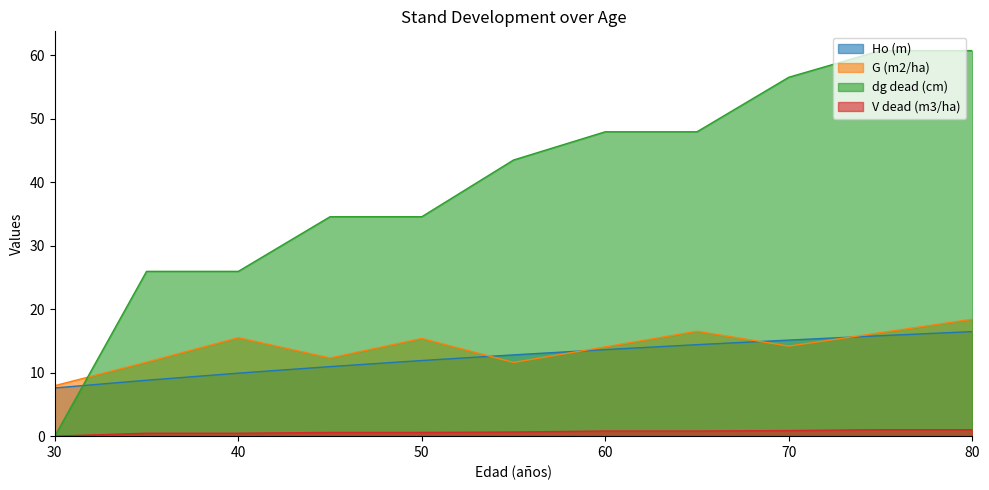

True or false: V dead (m3/ha) and dg dead (cm) cross at least once.

False